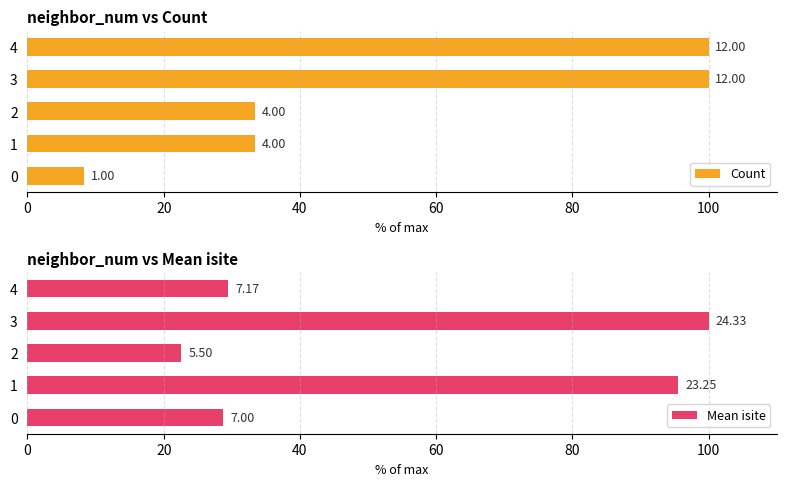

Reading left to right, transcribe all the data shown in this chart.

Count: 8.3	33.3	33.3	100.0	100.0
Mean isite: 28.8	95.6	22.6	100.0	29.5